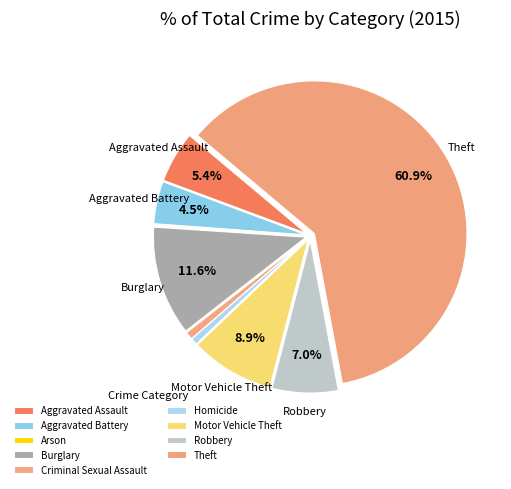

Rank the categories by value from lowest to highest.

Arson, Homicide, Criminal Sexual Assault, Aggravated Battery, Aggravated Assault, Robbery, Motor Vehicle Theft, Burglary, Theft